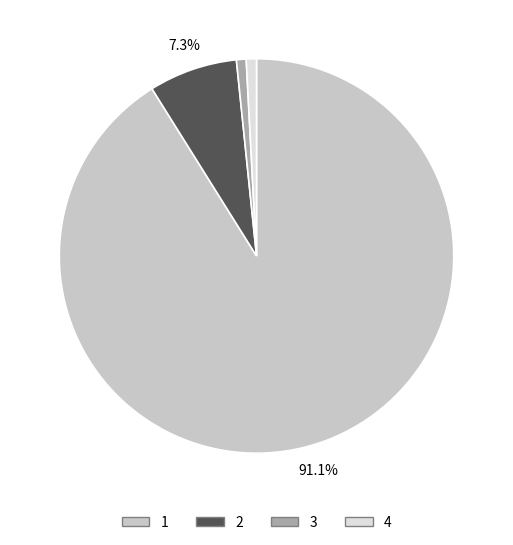

To the nearest percent, what is the difference between the largest and smallest slice percentages?

90%